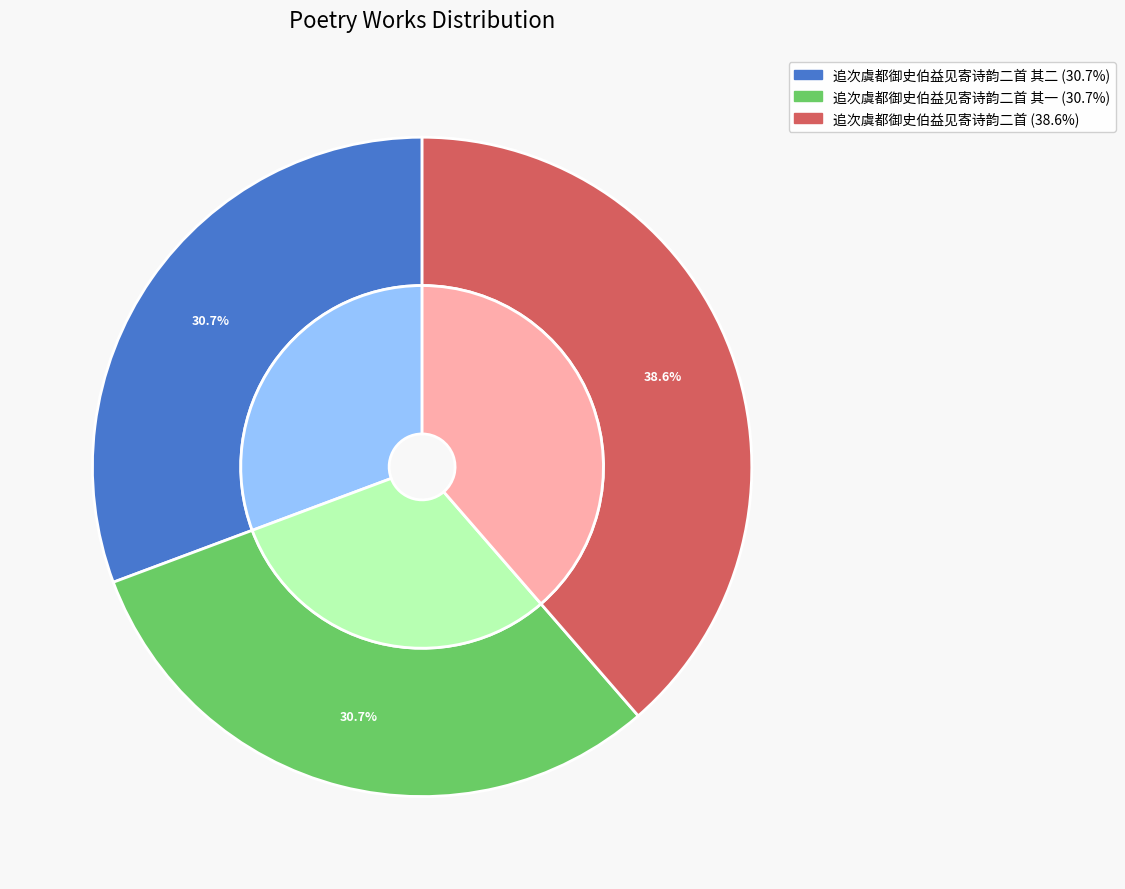

Is 追次虞都御史伯益见寄诗韵二首 其一 the majority of the pie?

No